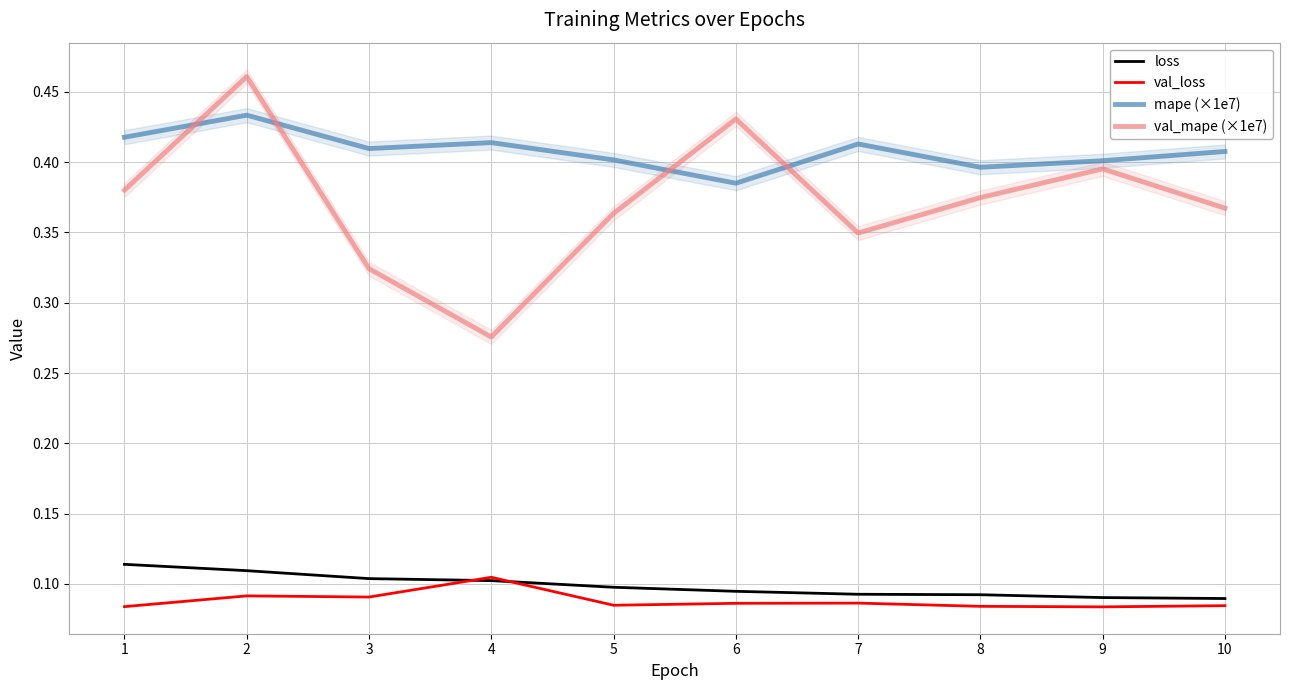

True or false: val_loss and val_mape (×1e7) cross at least once.

False